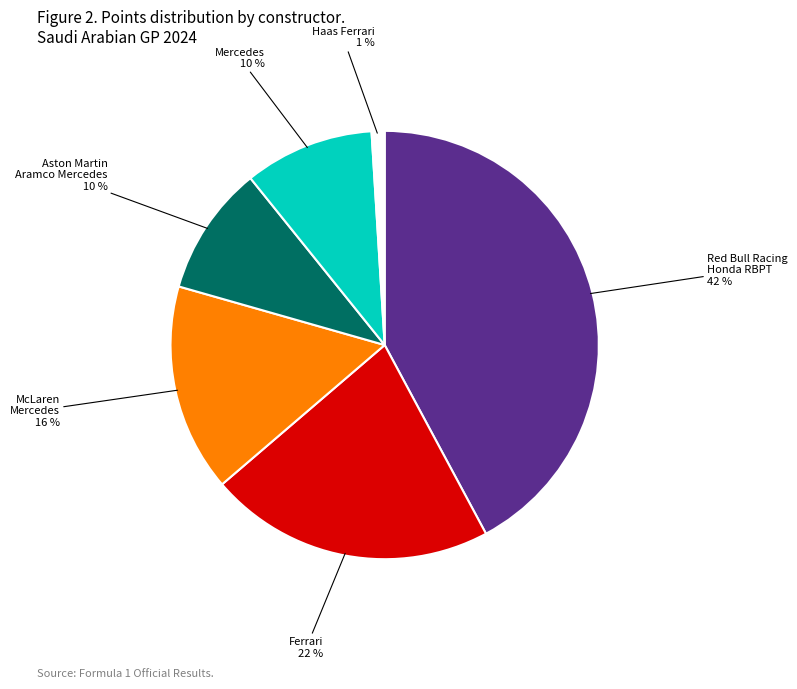

How many slices are in this pie chart?

6